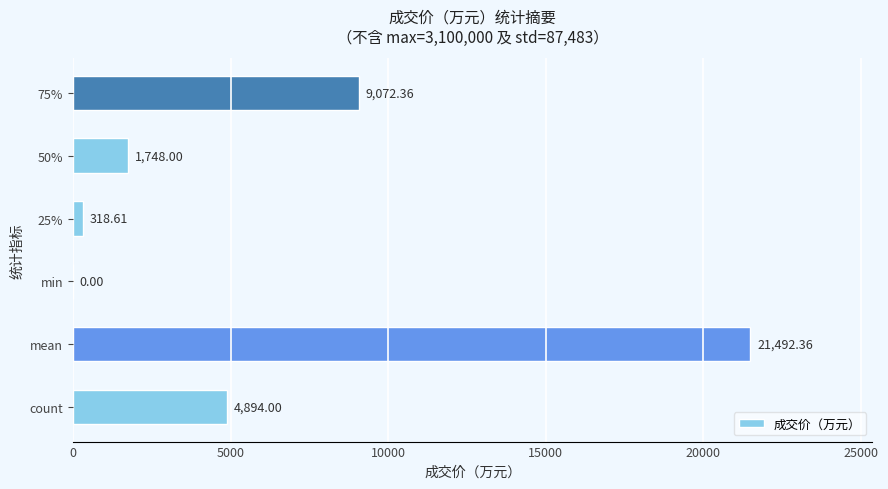

What is the change in value from count to 25%?

-4575.4